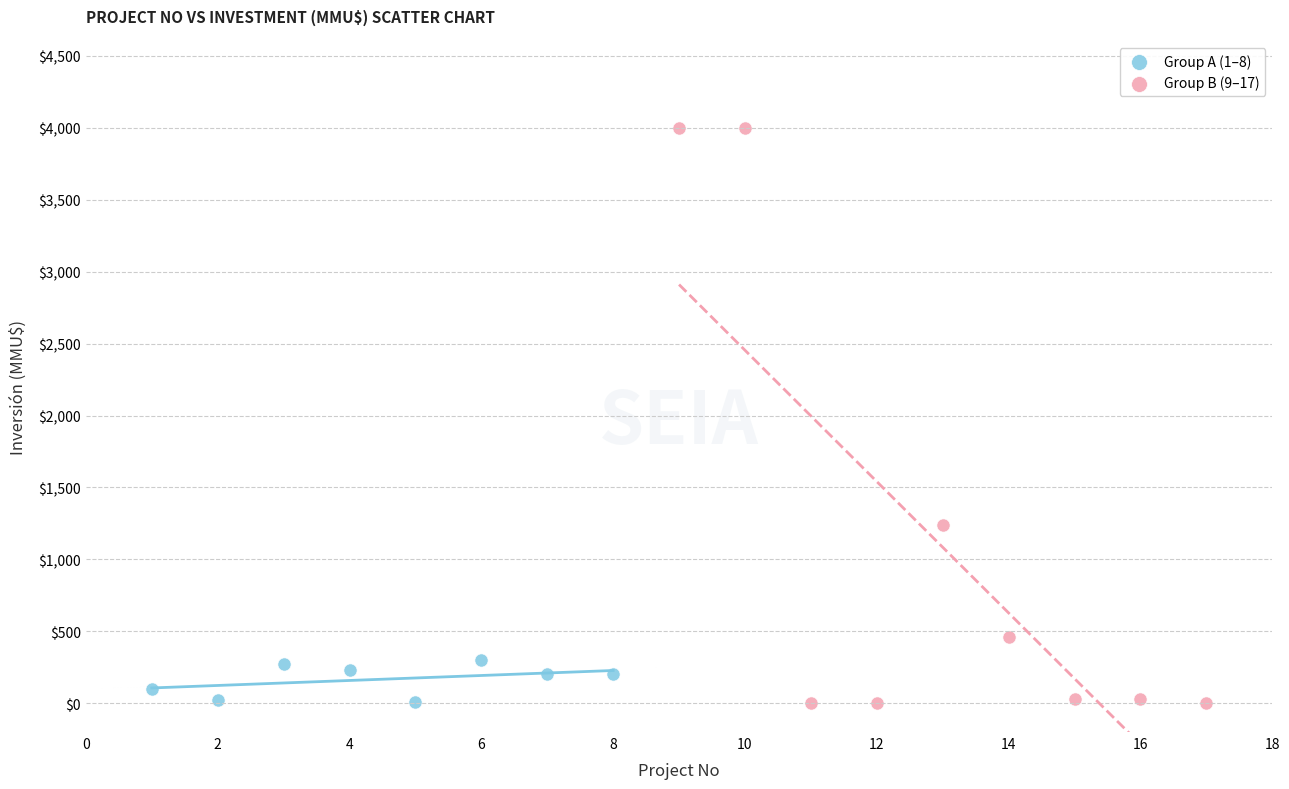

What are all the series names shown in the legend?

Group A (1–8), Group B (9–17)